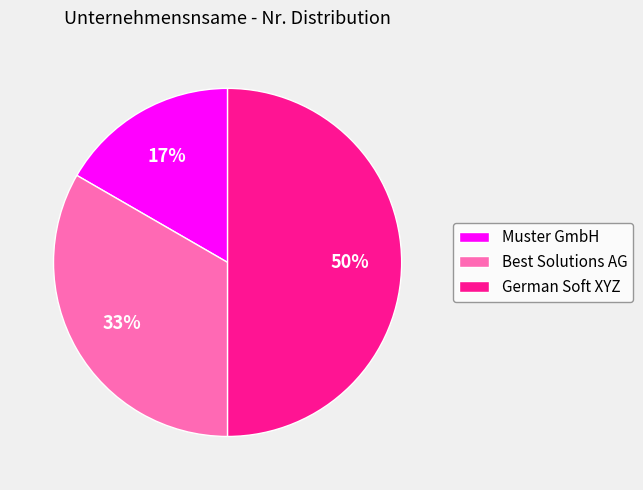

Combined, do Best Solutions AG and German Soft XYZ account for over 50%?

Yes